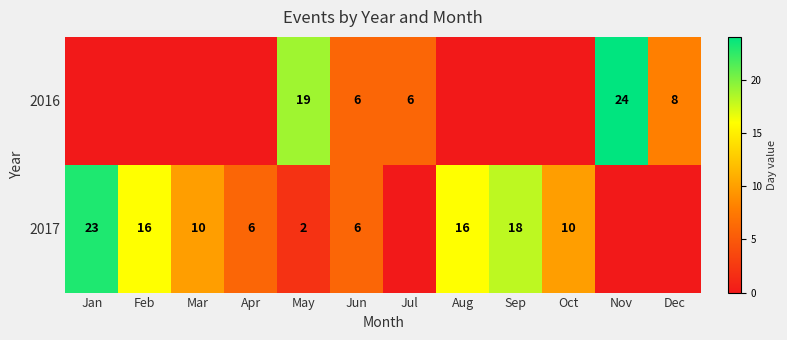

At May, list the series in order from largest to smallest.

2016, 2017